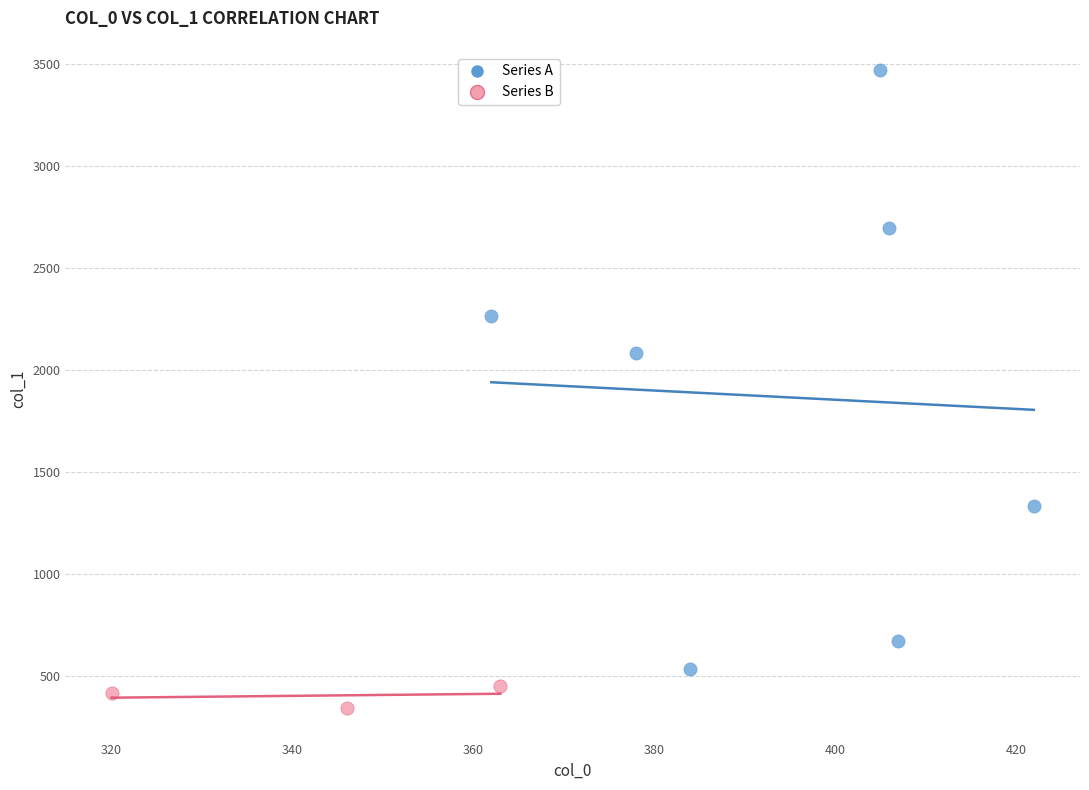

Which series reaches the minimum Y coordinate?

Series B